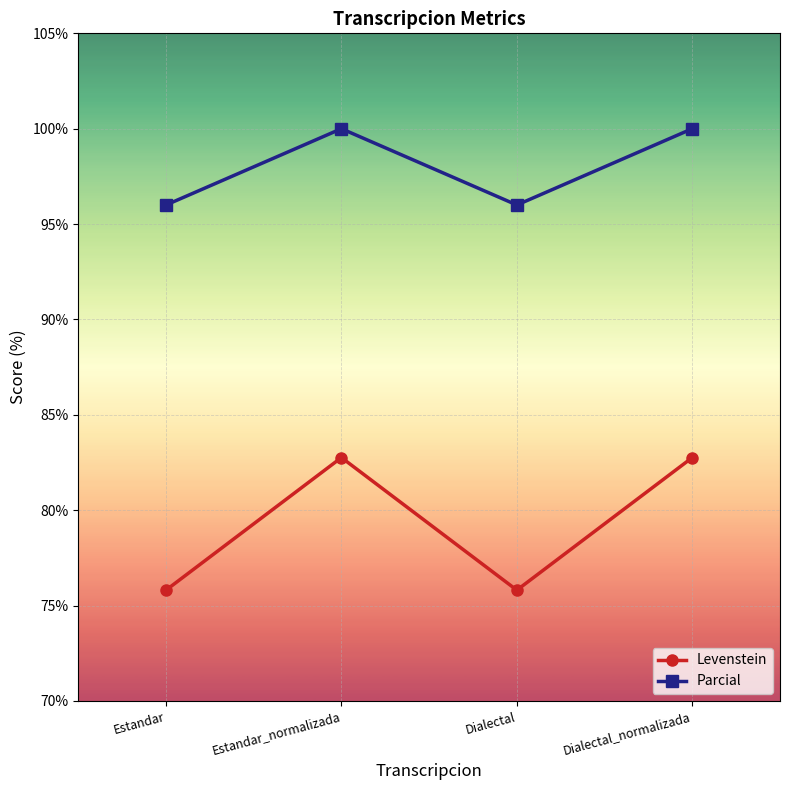

What is the greatest value displayed?

100.0